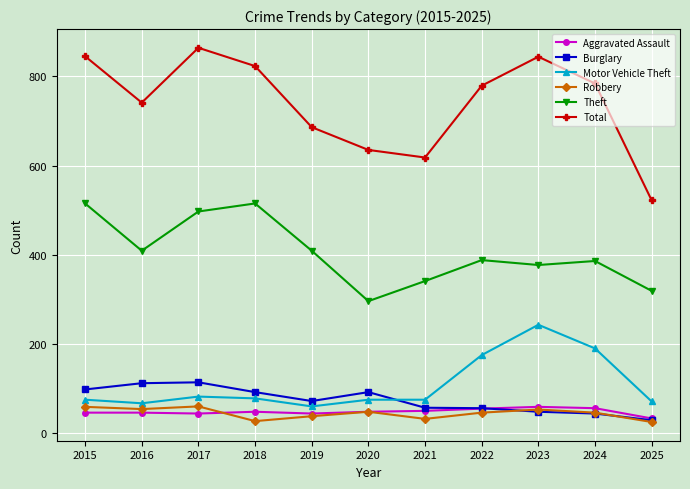

What value does the Burglary series have at 2023, to the nearest 10?

50